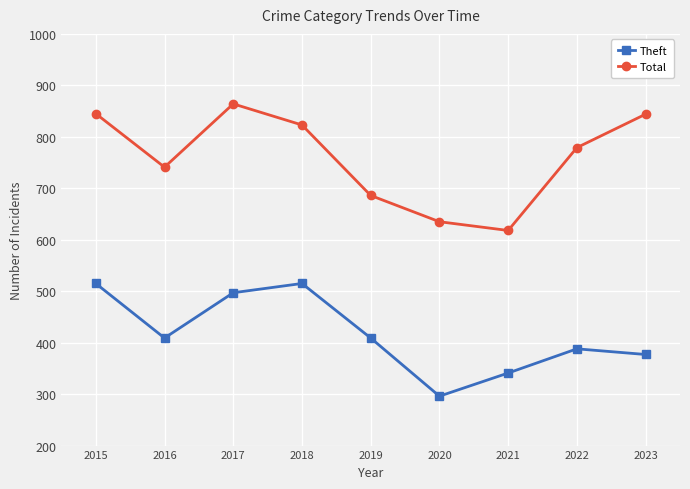

Rank the series by their maximum value, from highest to lowest.

Total, Theft